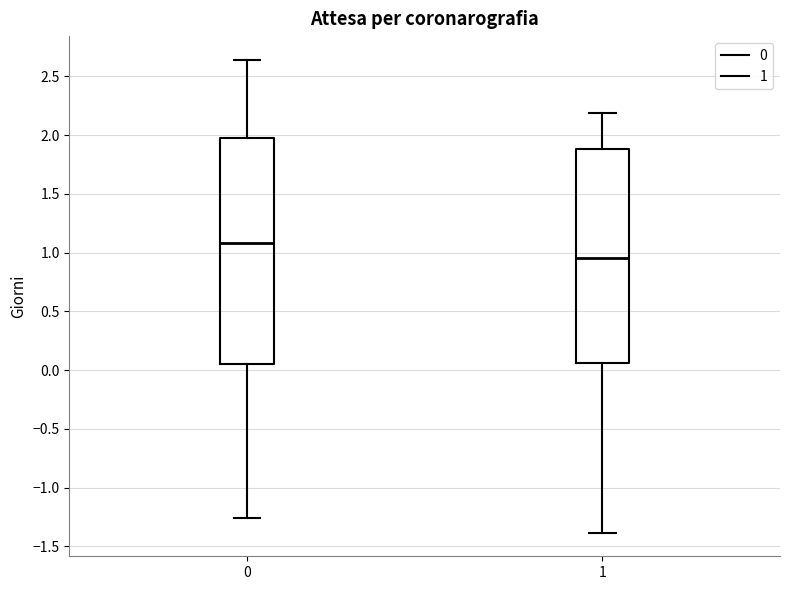

Which box's median line is the lowest?

1